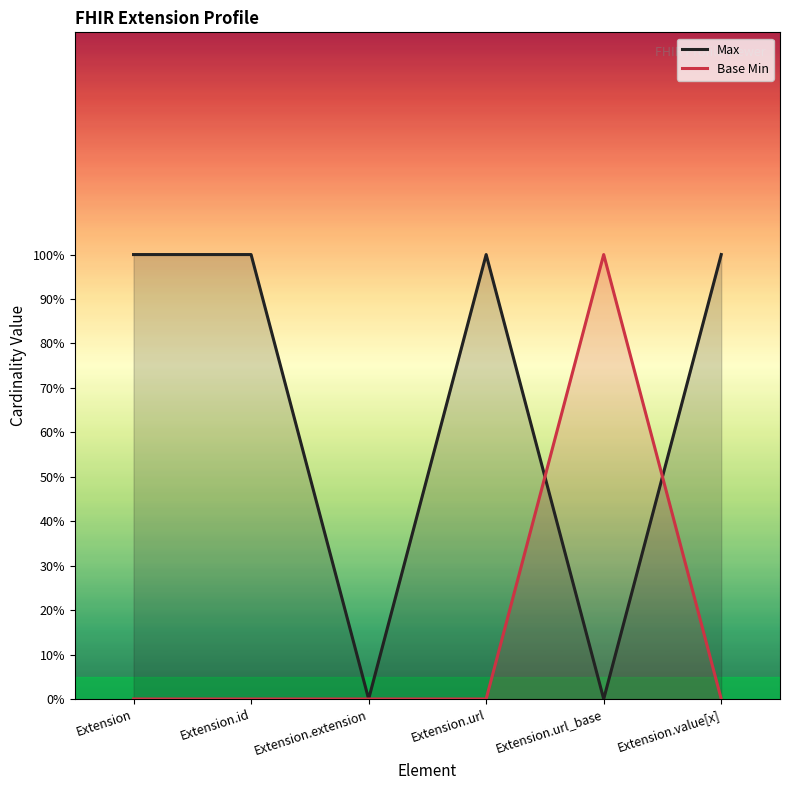

List the series in order of their peak value, highest first.

Max, Base Min